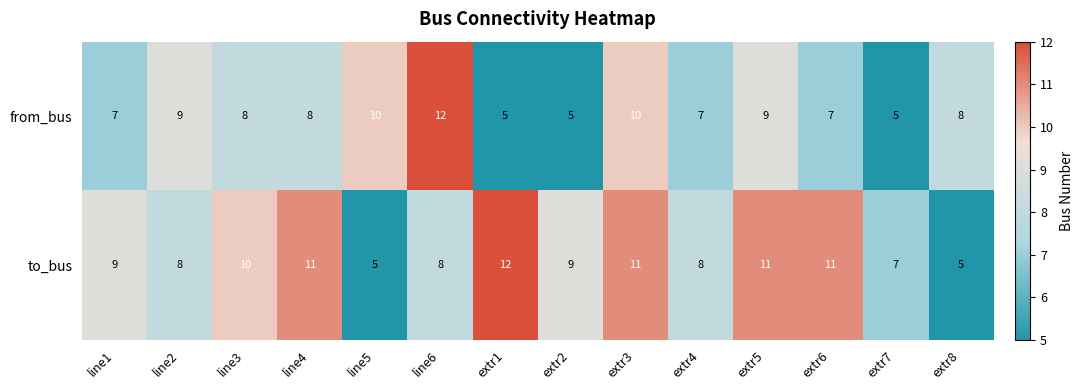

Which series has the largest total across all categories?

to_bus